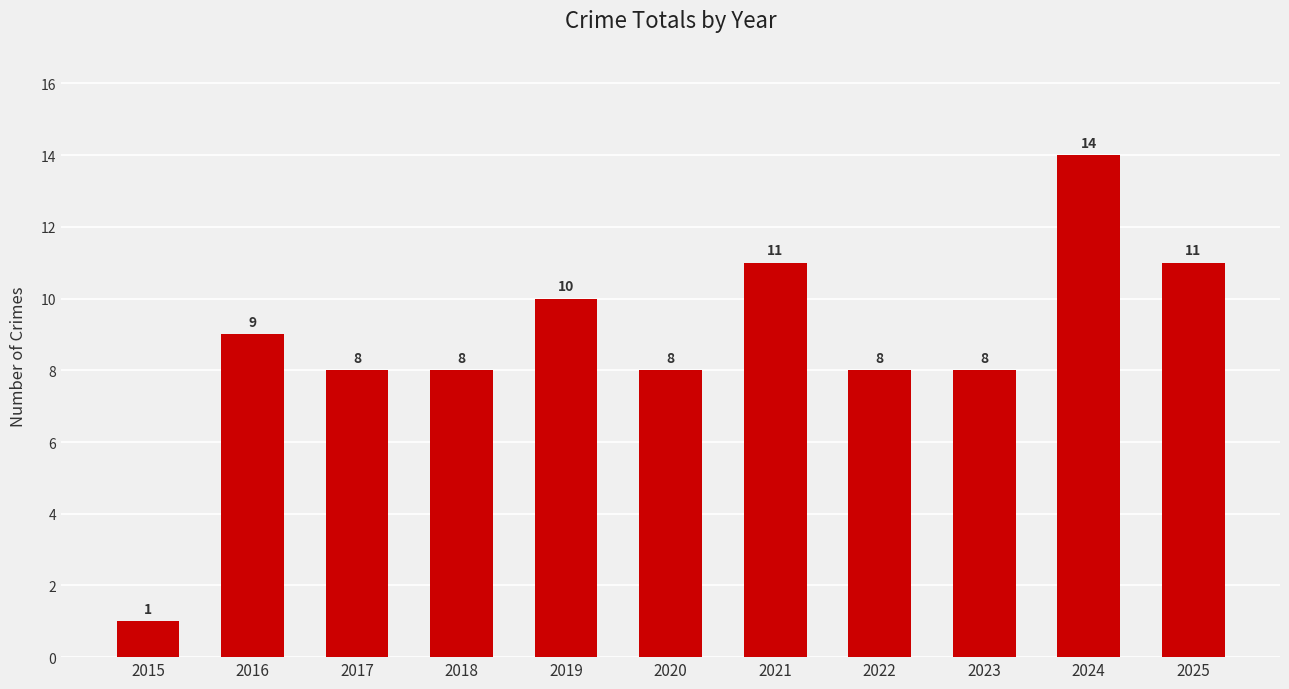

True or false: the data shows 8 at 2020.

True